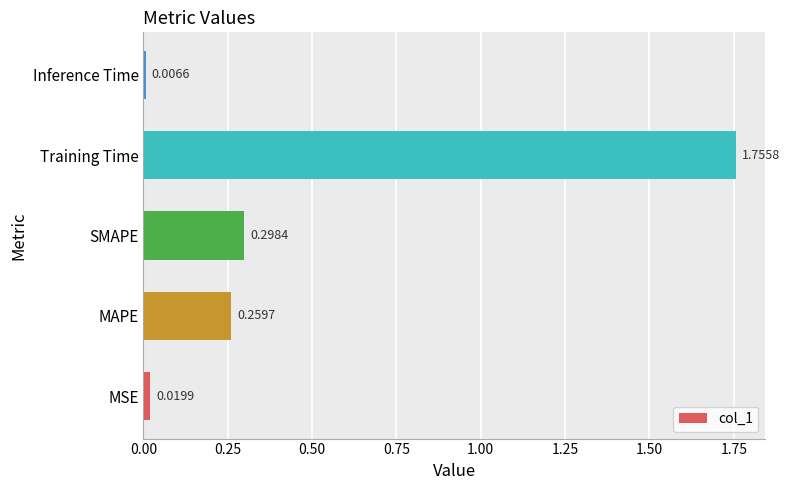

What is the difference between the maximum and second lowest values?

1.7